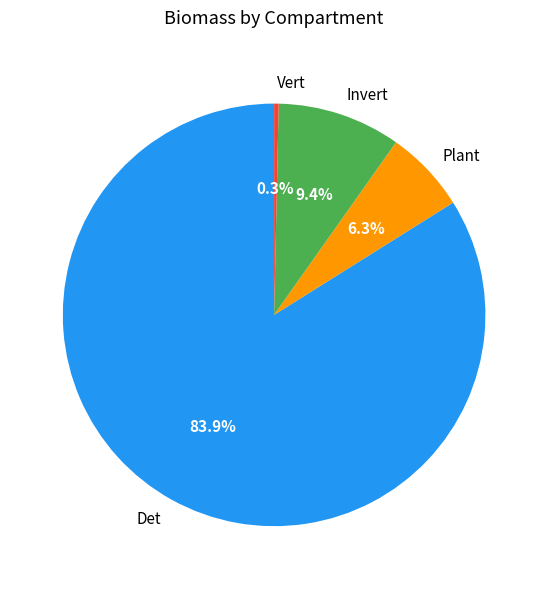

What is the smallest slice in the pie chart?

Vert